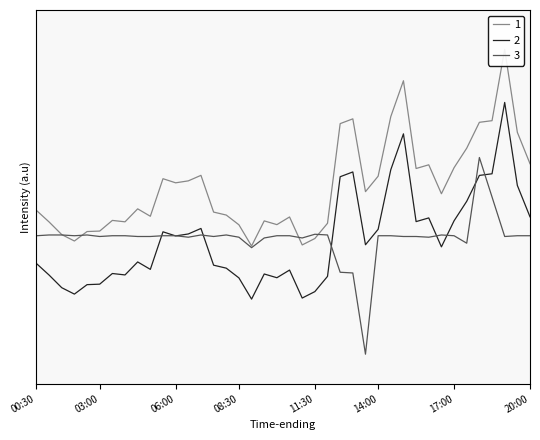

At which category does the chart reach its peak across all series?

19:00